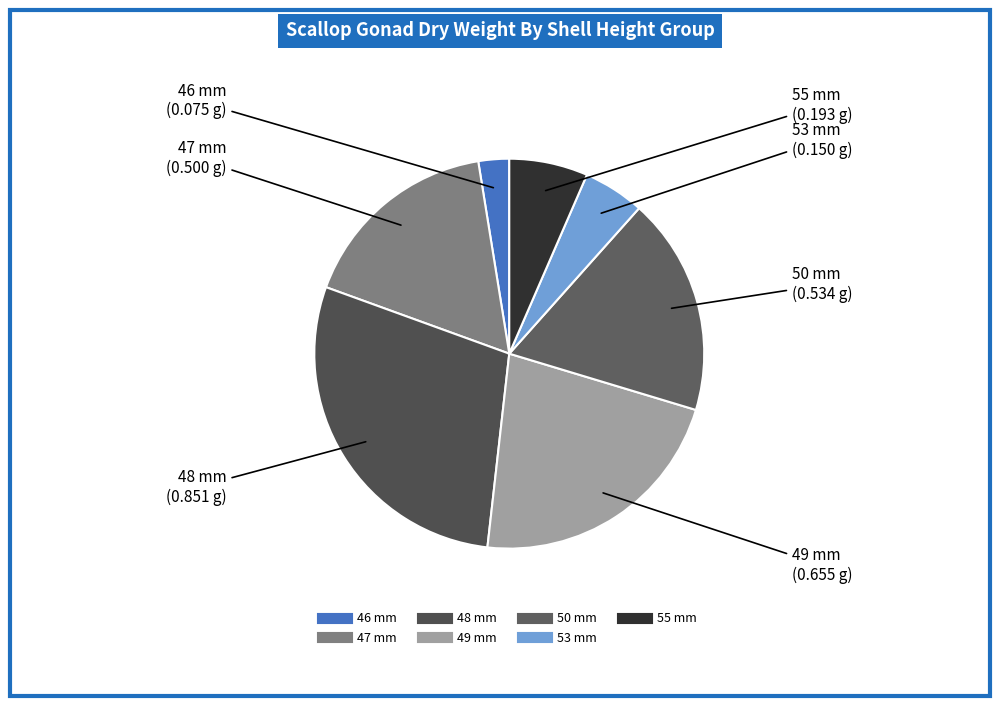

What is the ratio of the value at 49 mm to the value at 46 mm?

8.7